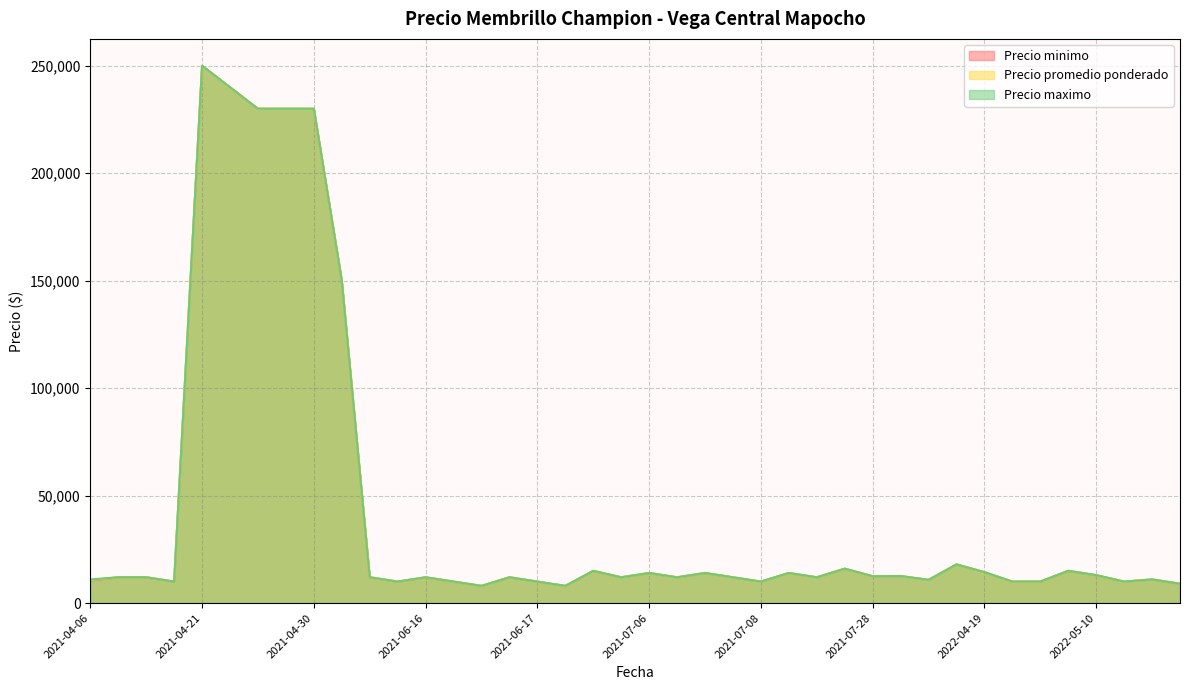

At which label does Precio promedio ponderado reach its peak?

2021-04-21